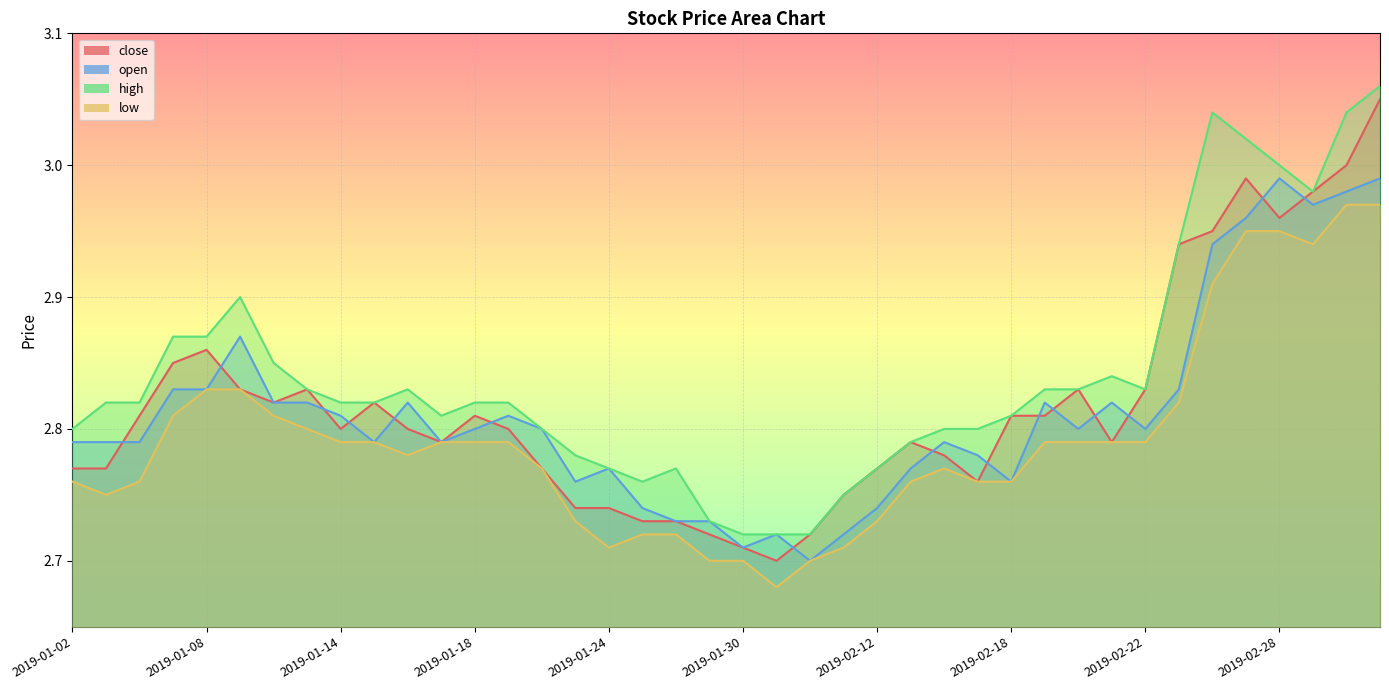

What are all the series names shown in the legend?

close, open, high, low